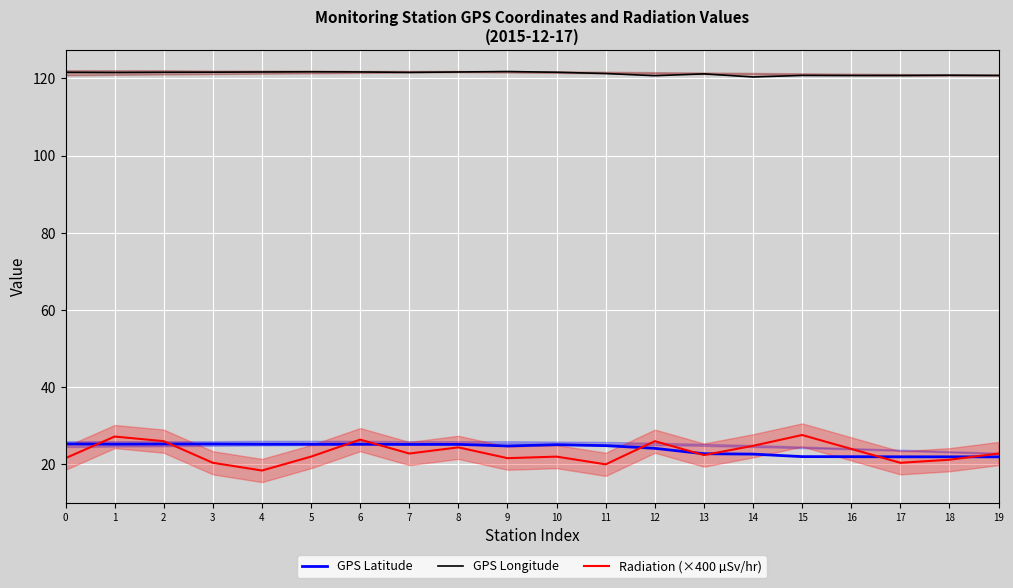

At which label is GPS Latitude closest to 23?

13